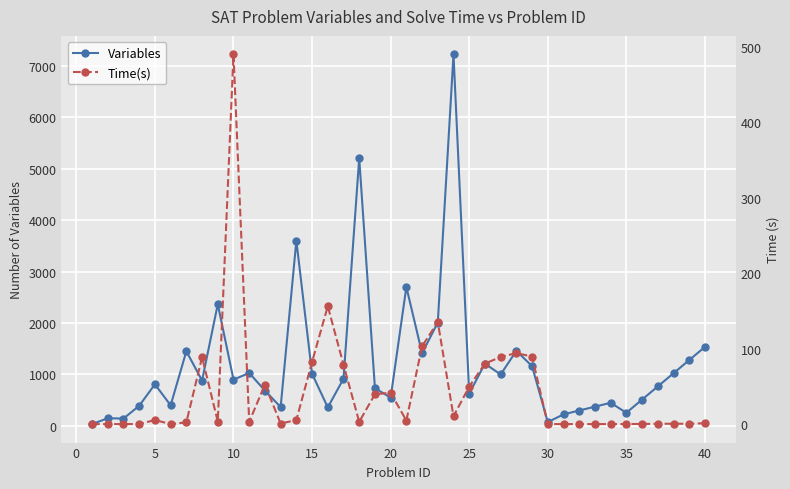

The Time(s) series shows 41.5 at 20. True or false?

True